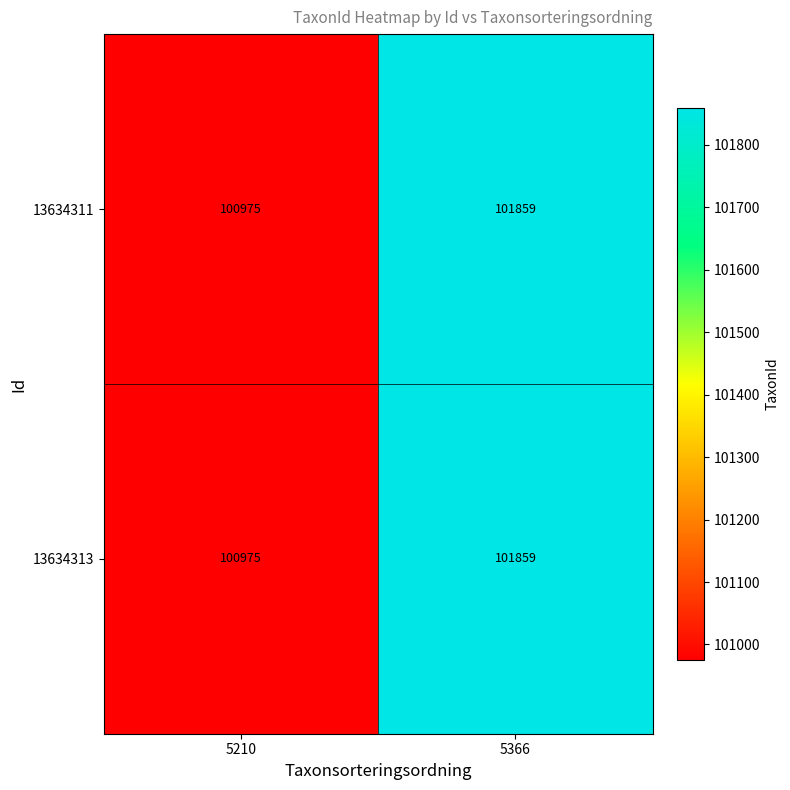

What is the approximate value of 13634313 at 5366, to the nearest 100?

101900